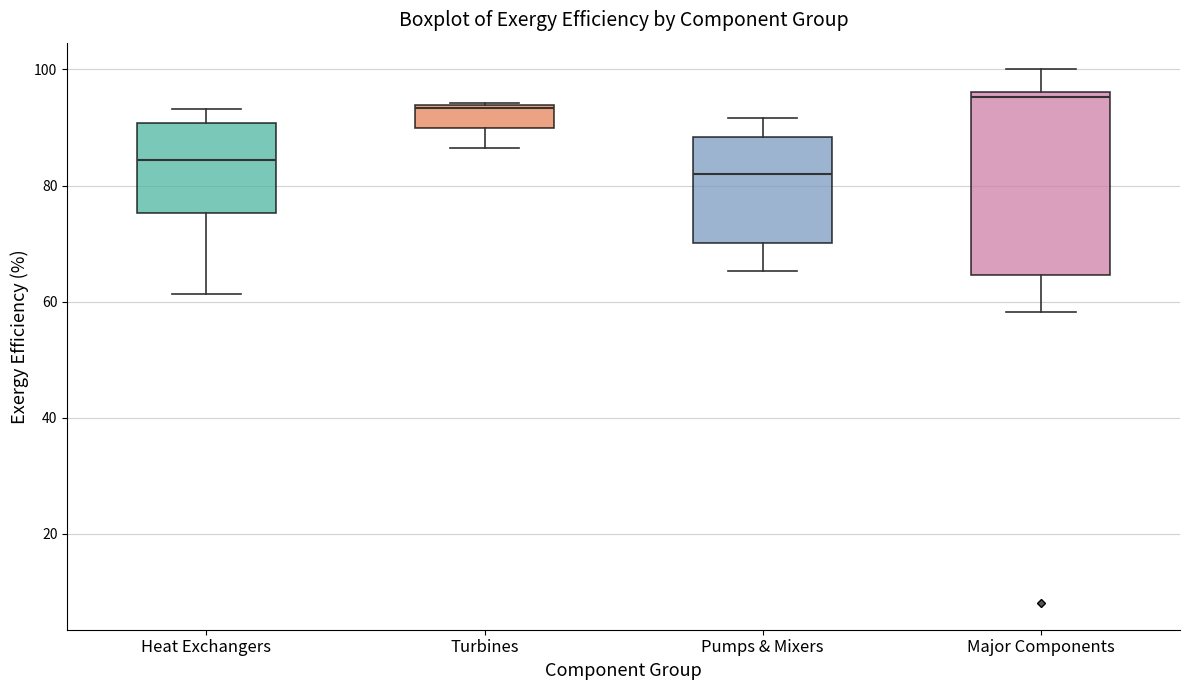

Where does the upper whisker of the box for Heat Exchangers end on the y-axis? The values are not printed on the chart, so give them approximately, as read against the axis.

94